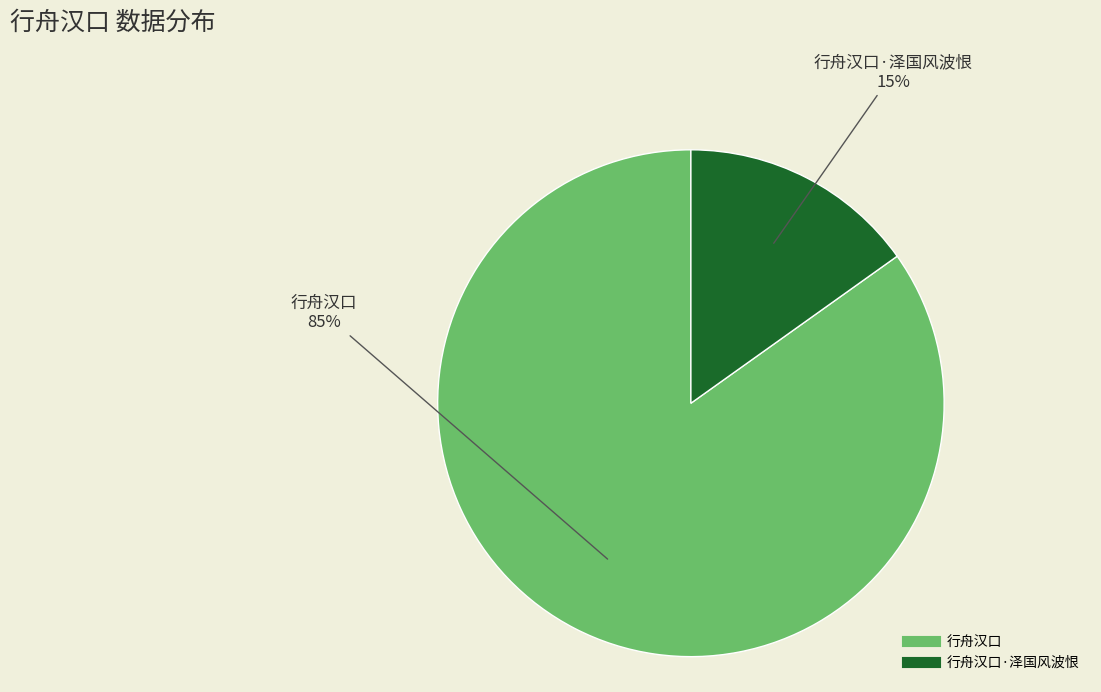

Does any single category account for the majority?

Yes